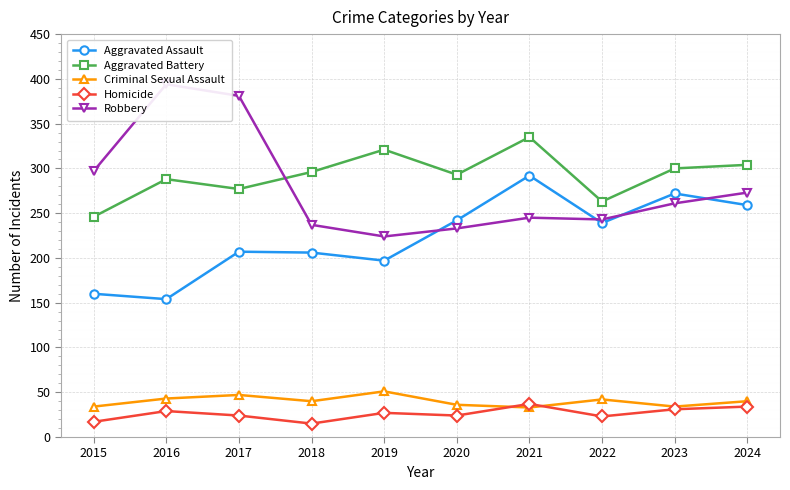

What is the sum of all Robbery values?

2788